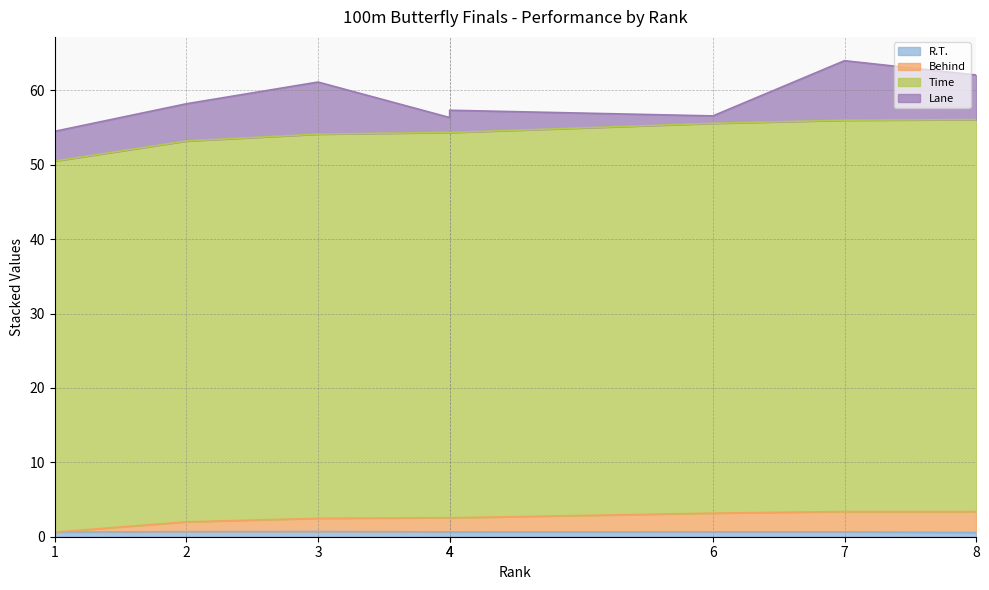

At which category is the sum across all series the highest?

7